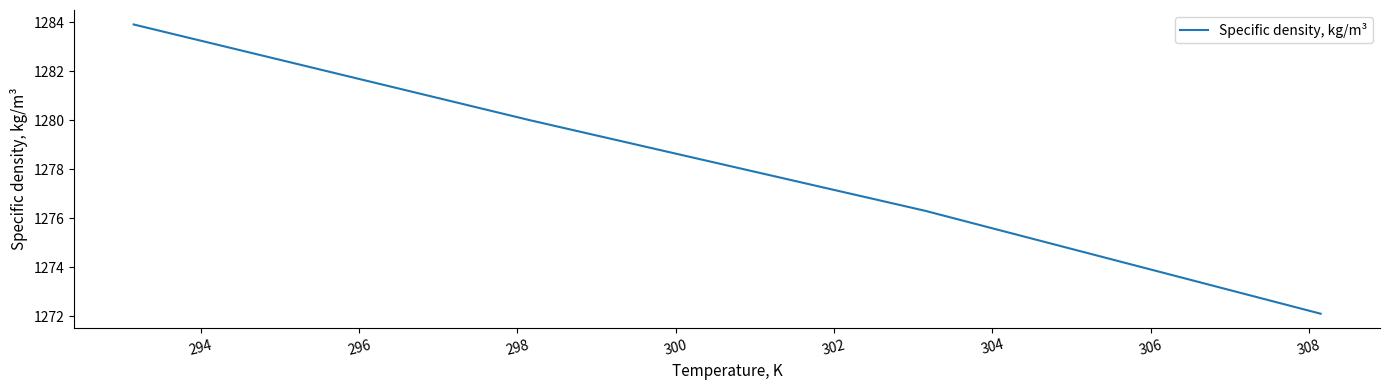

True or false: there are more than 2 points higher than both neighbors.

False